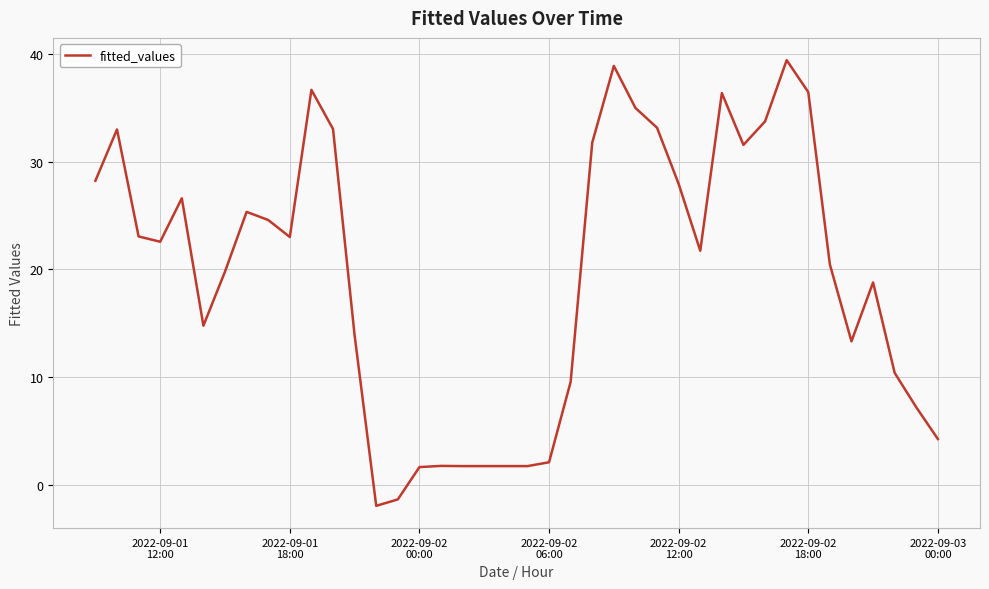

What is the difference between the maximum and minimum values?

41.4